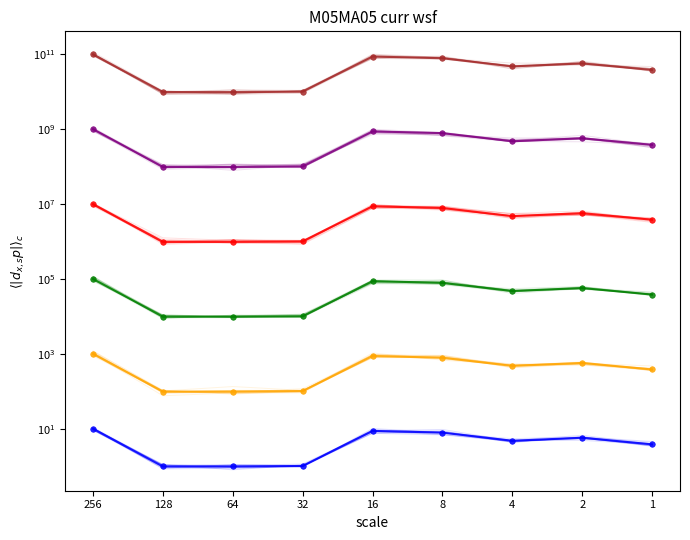

What is the difference between the series_4 values at 2 and 32?

4729687.5